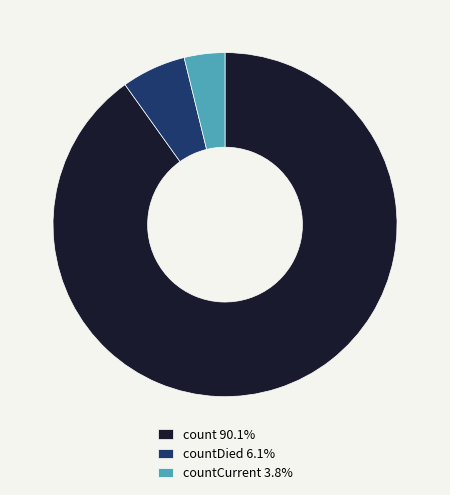

Is there a majority slice in this chart?

Yes